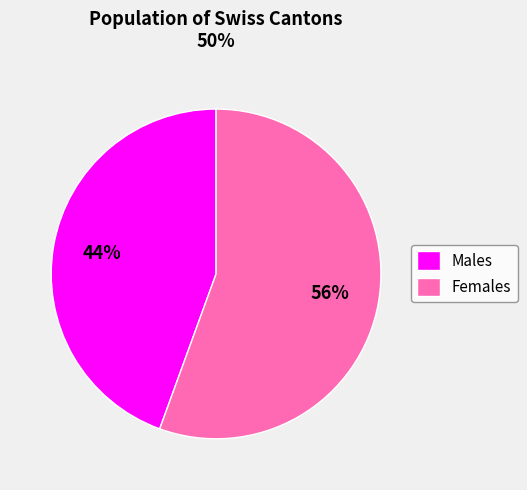

To the nearest percent, what portion does Females represent?

56%